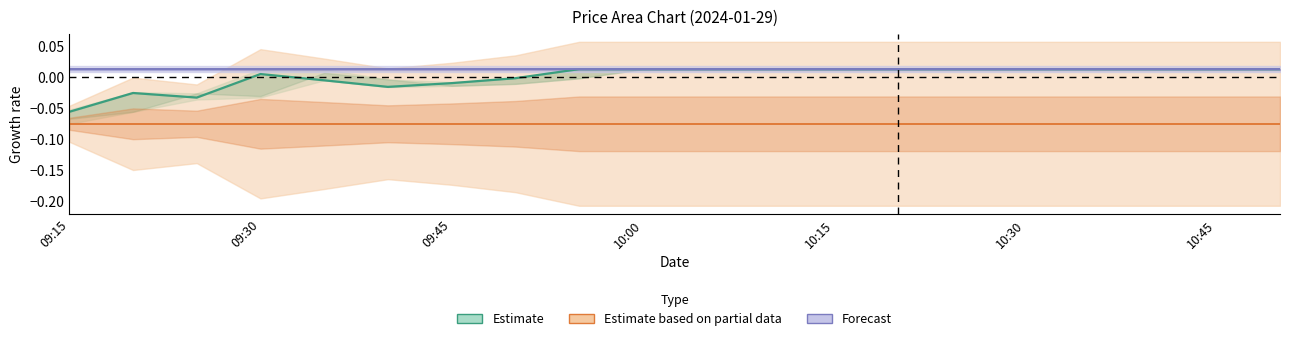

Does the chart display data point markers on the line(s)?

No